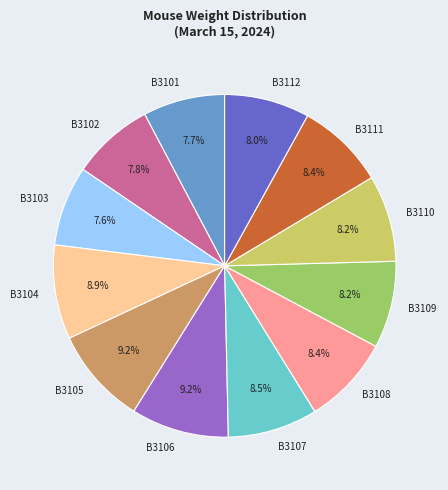

The B3101 slice represents 21% of the pie. True or false?

False